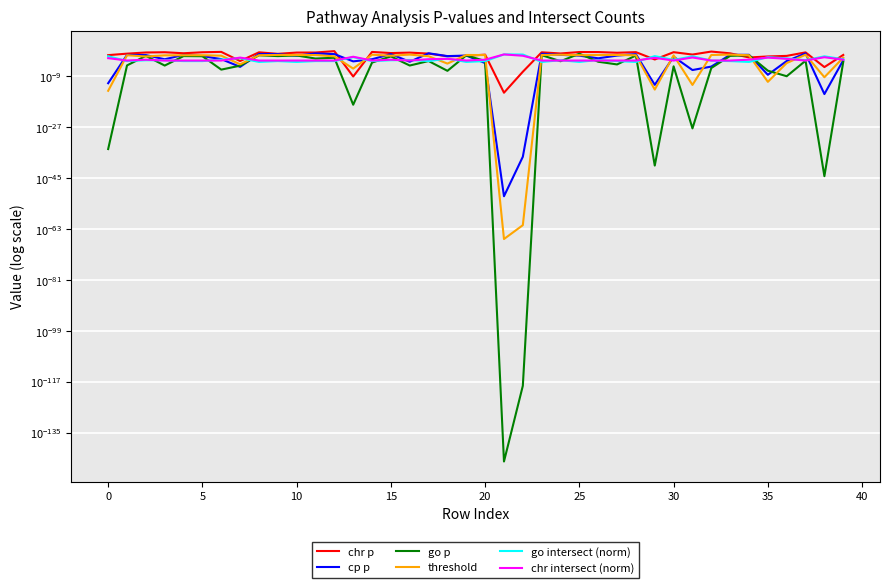

The chr intersect (norm) series shows 0.0 at 39. True or false?

False